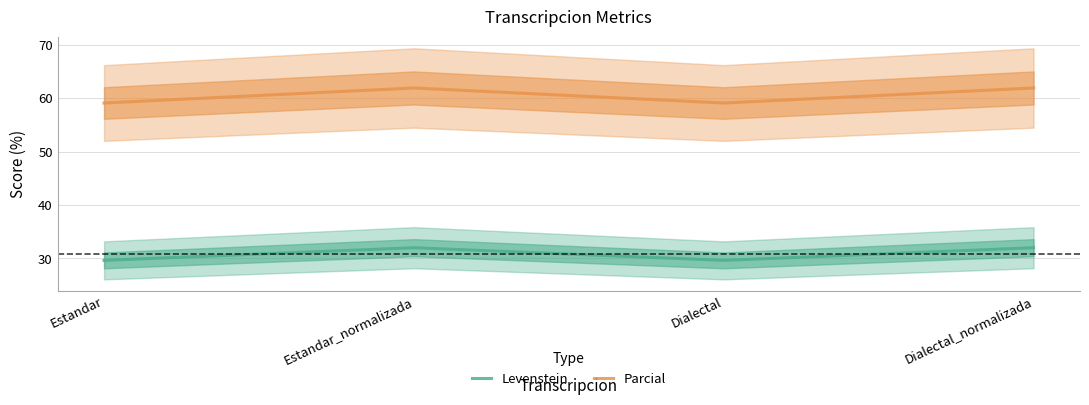

What is the highest value of the Levenstein series?

32.0